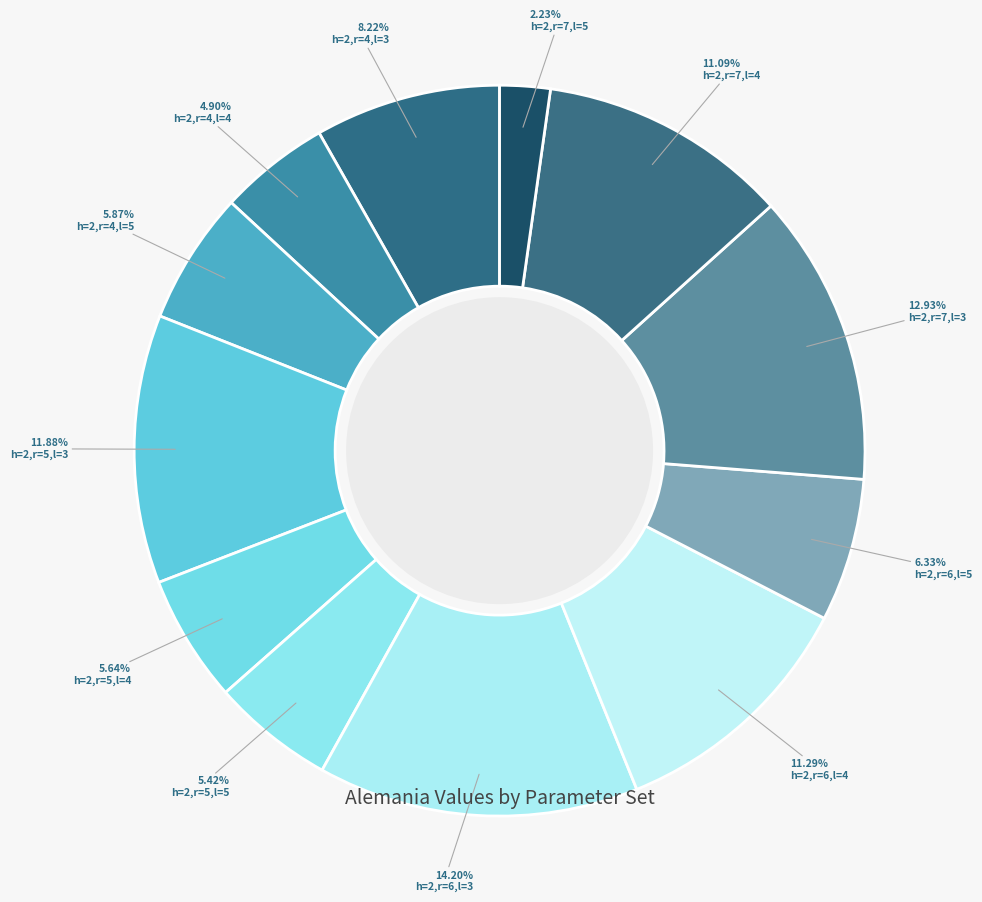

True or false: h=2,r=4,l=5 accounts for 6% of the total.

True